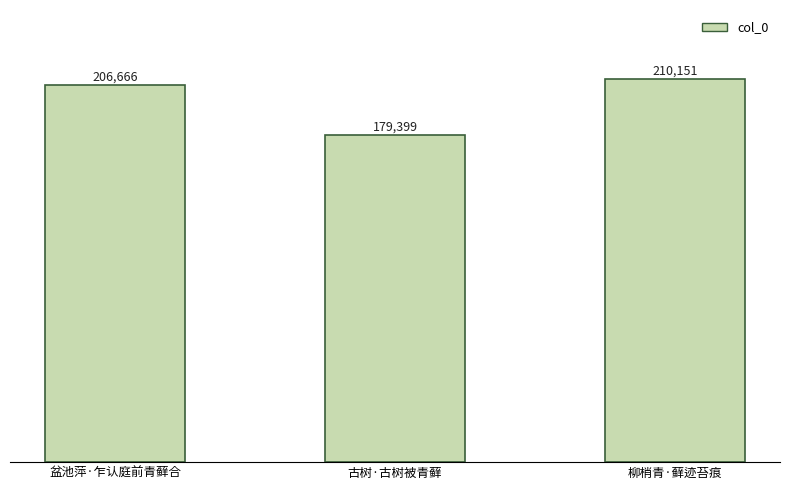

Reading right to left, what are all the values shown in this chart?

210151	179399	206666